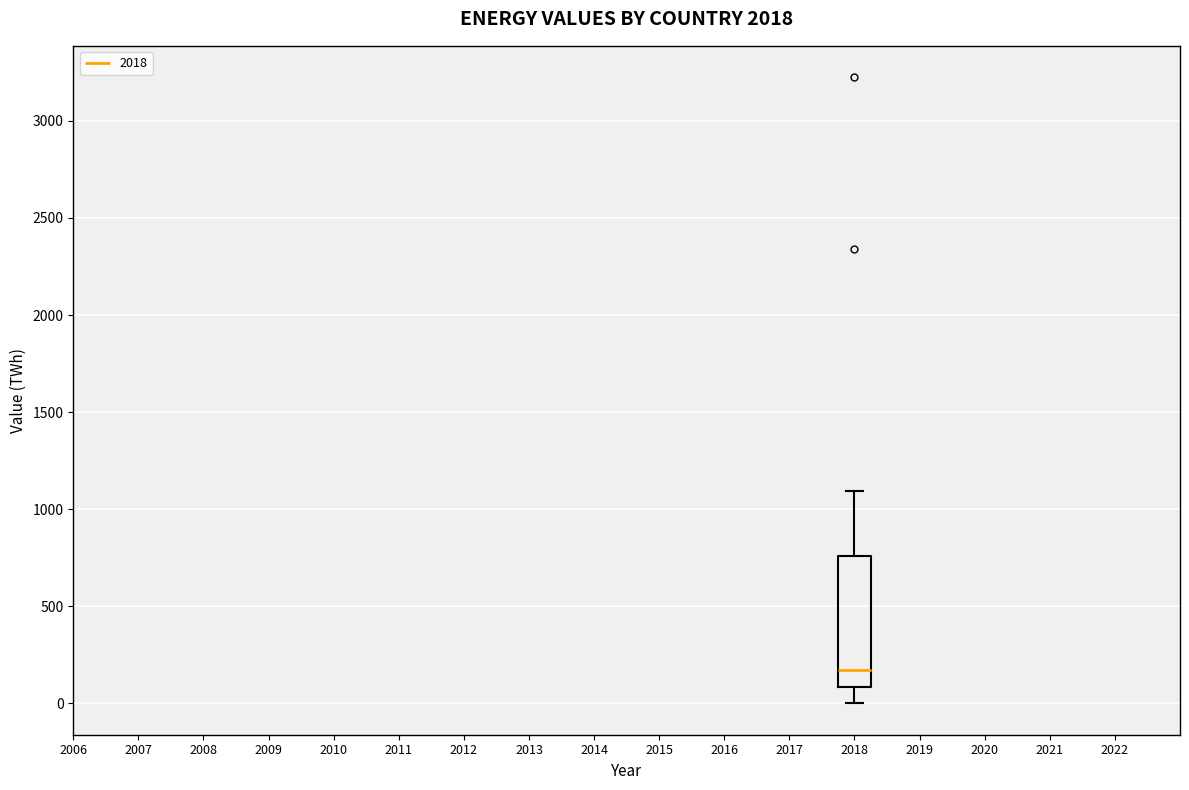

Transcribe this box plot: give where the median line is, the range the box spans, and where the two whiskers end, as read against the y-axis. The values are not printed on the chart, so give them approximately, as read against the axis.

median 150, box 100 to 750, whiskers 0 to 1100